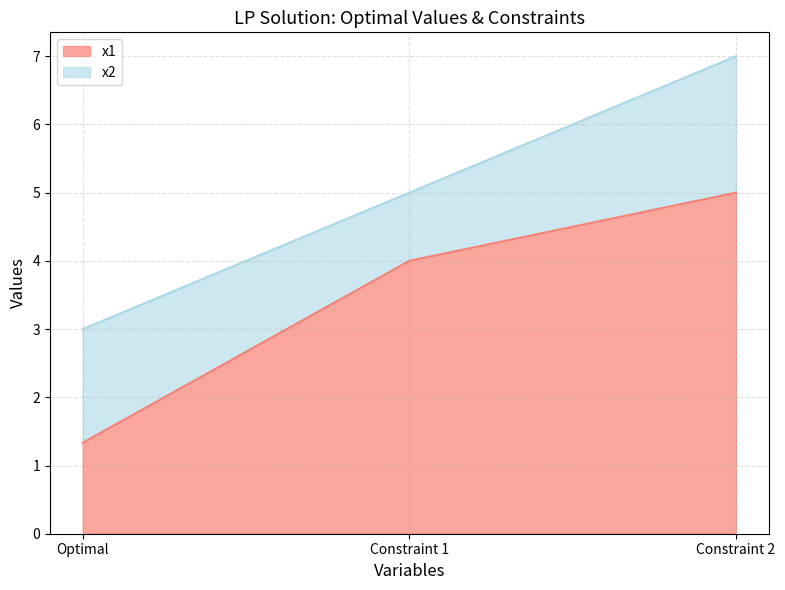

What is the change in value from Optimal to Constraint 1?

+2.7